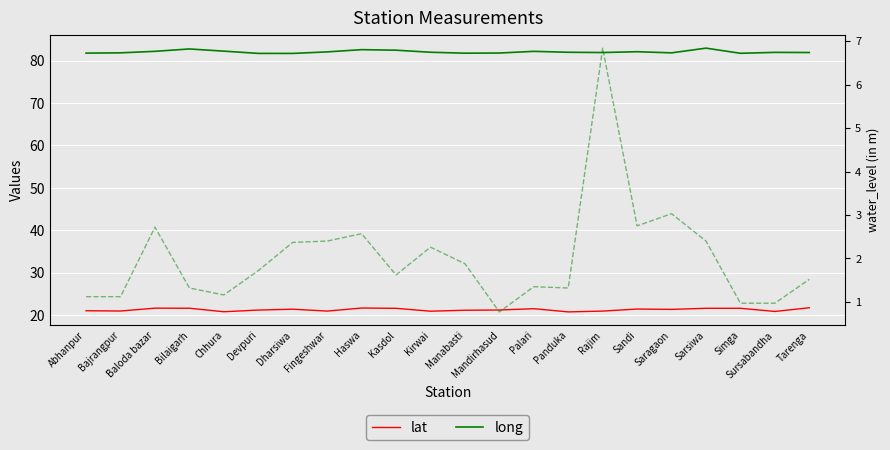

At how many categories does at least one series exceed 2?

22